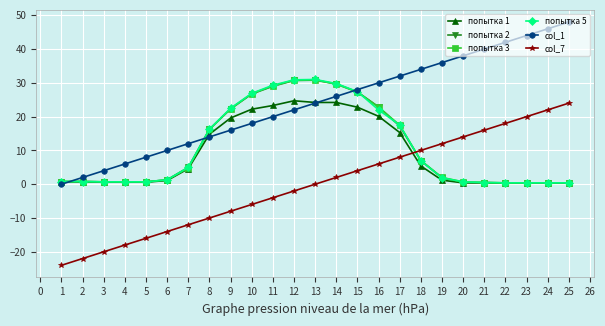

What is the maximum value for попытка 3?

30.9